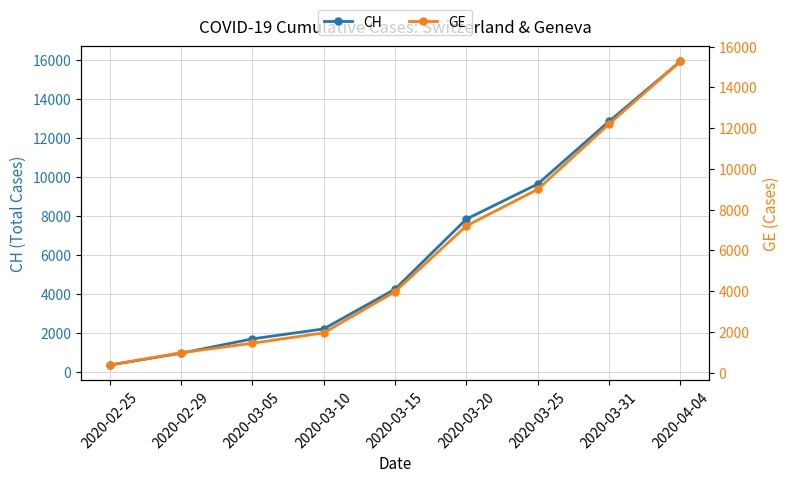

True or false: GE and CH intersect in this chart.

False